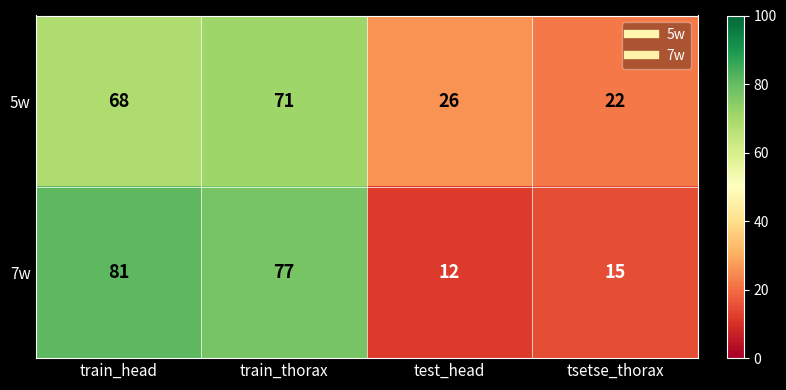

Which series has the largest range (max minus min)?

7w